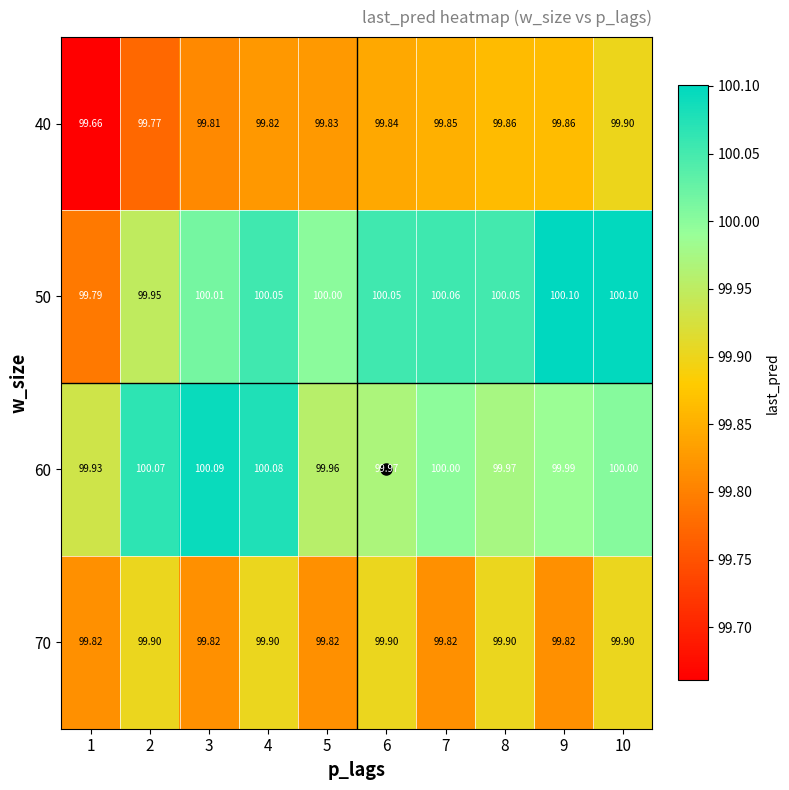

Is the value of 60 at 4 greater than the value of 50 at 9?

No